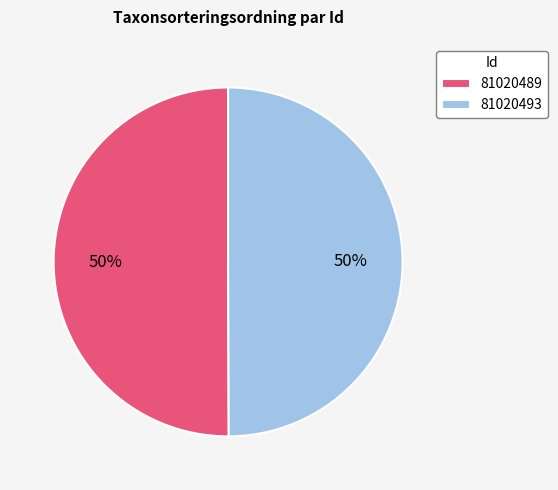

To the nearest percent, what percentage of the pie is 81020493?

50%